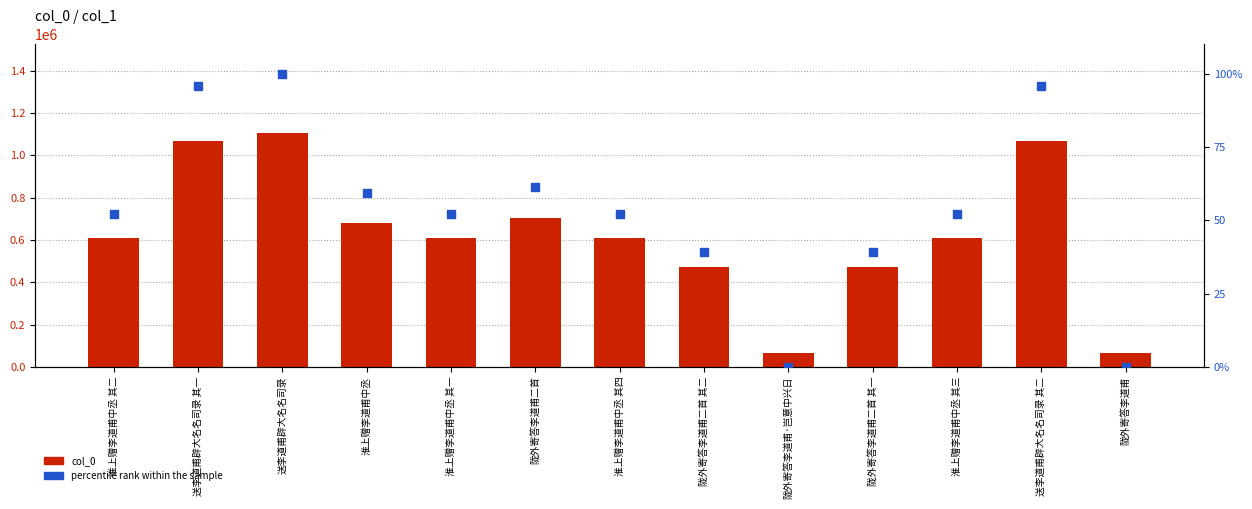

Which series reaches the minimum Y coordinate?

percentile rank within the sample